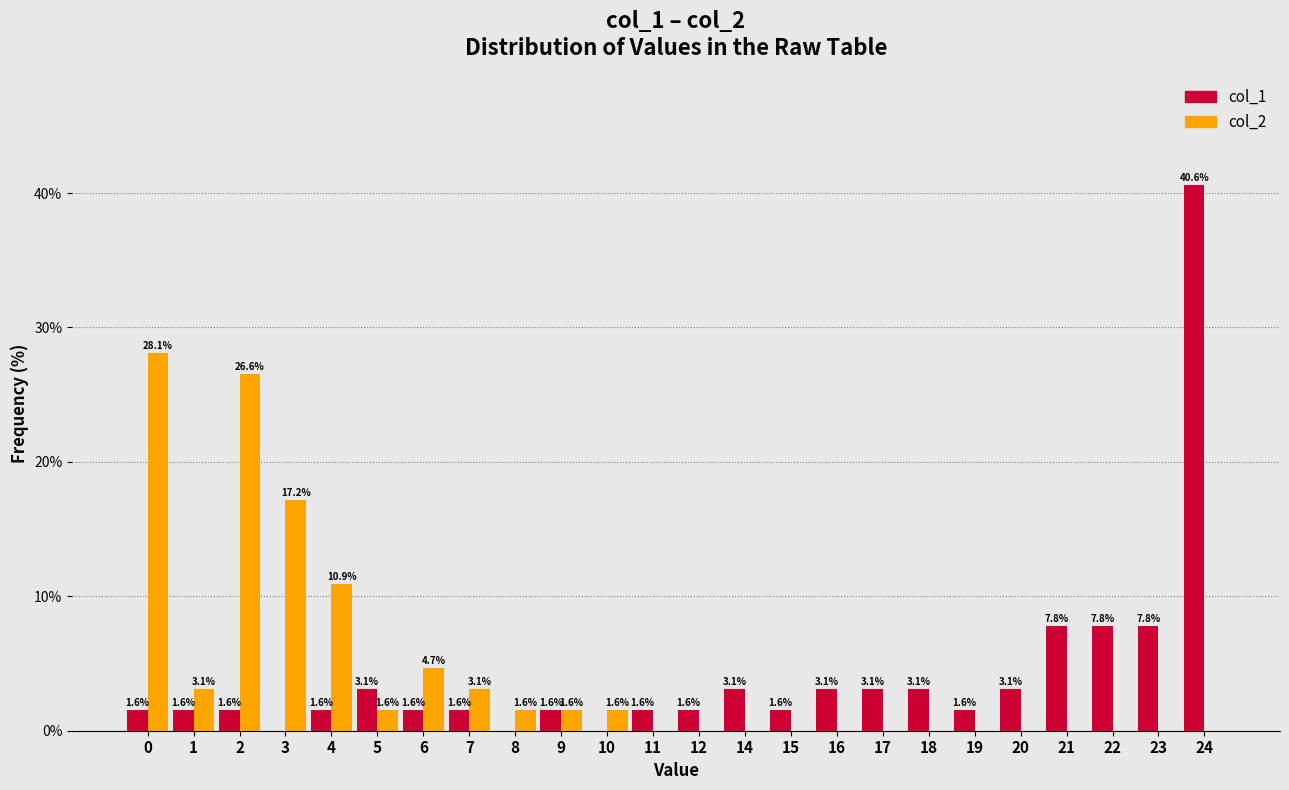

Reading left to right, what are all the values shown in this chart?

col_1: 0=1.6	1=1.6	2=1.6	3=0.0	4=1.6	5=3.1	6=1.6	7=1.6	8=0.0	9=1.6	10=0.0	11=1.6	12=1.6	14=3.1	15=1.6	16=3.1	17=3.1	18=3.1	19=1.6	20=3.1	21=7.8	22=7.8	23=7.8	24=40.6
col_2: 0=28.1	1=3.1	2=26.6	3=17.2	4=10.9	5=1.6	6=4.7	7=3.1	8=1.6	9=1.6	10=1.6	11=0.0	12=0.0	14=0.0	15=0.0	16=0.0	17=0.0	18=0.0	19=0.0	20=0.0	21=0.0	22=0.0	23=0.0	24=0.0